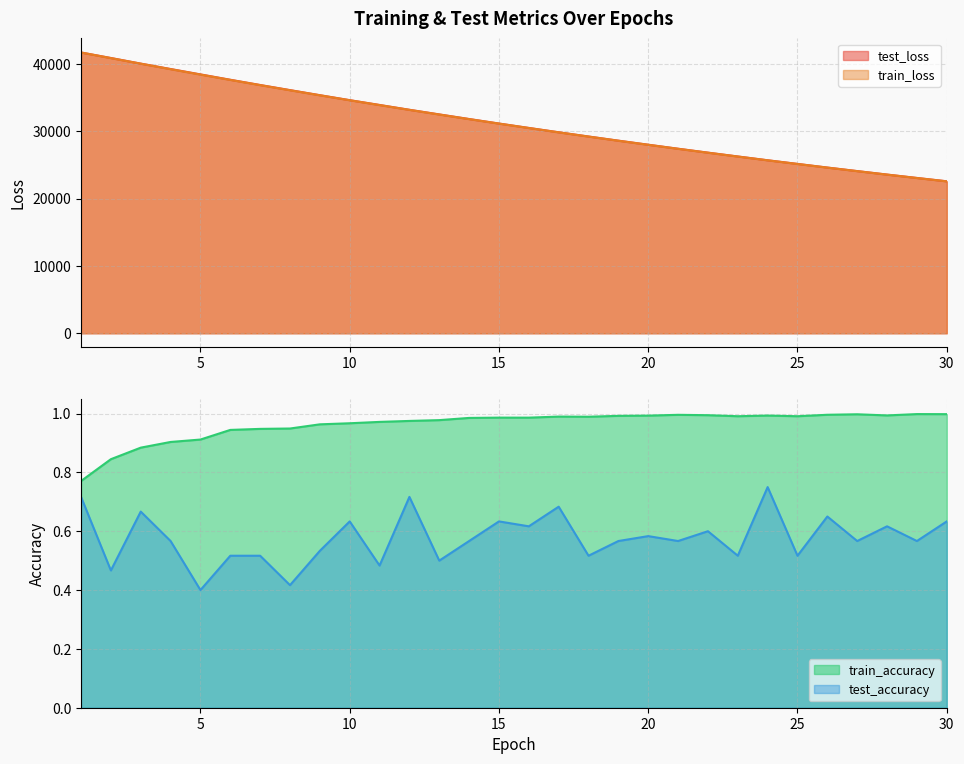

What is the smallest value displayed?

0.4